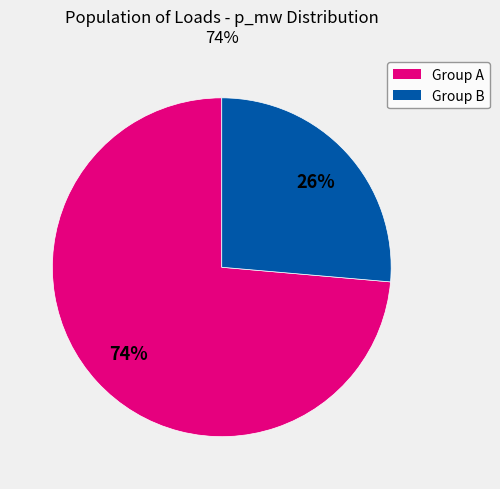

To the nearest percent, what is the average slice percentage?

50%